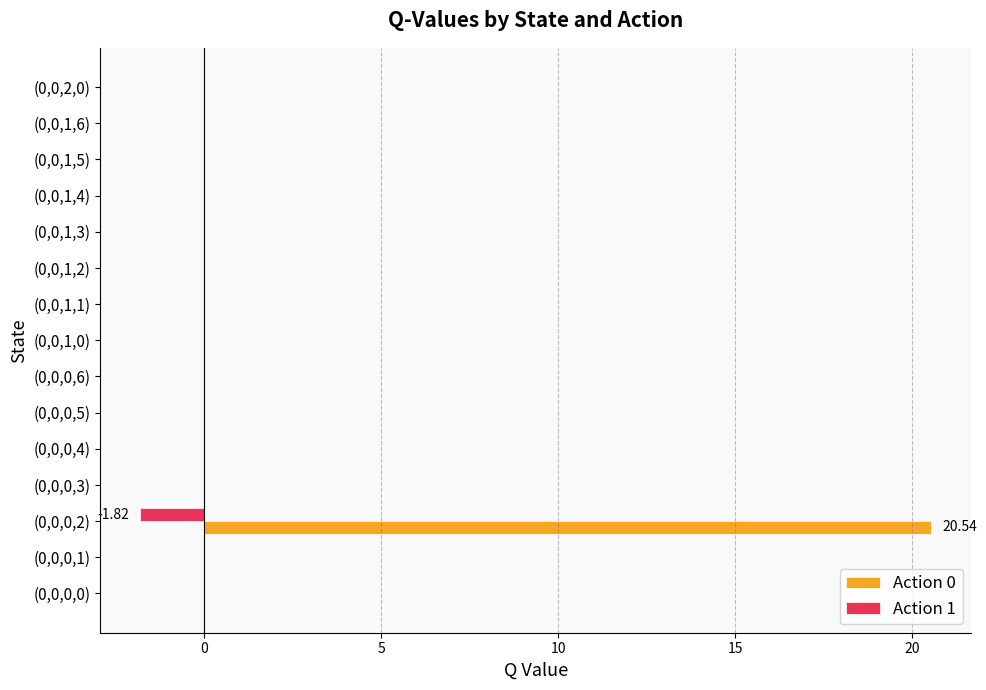

What is the maximum value shown in the chart?

20.5